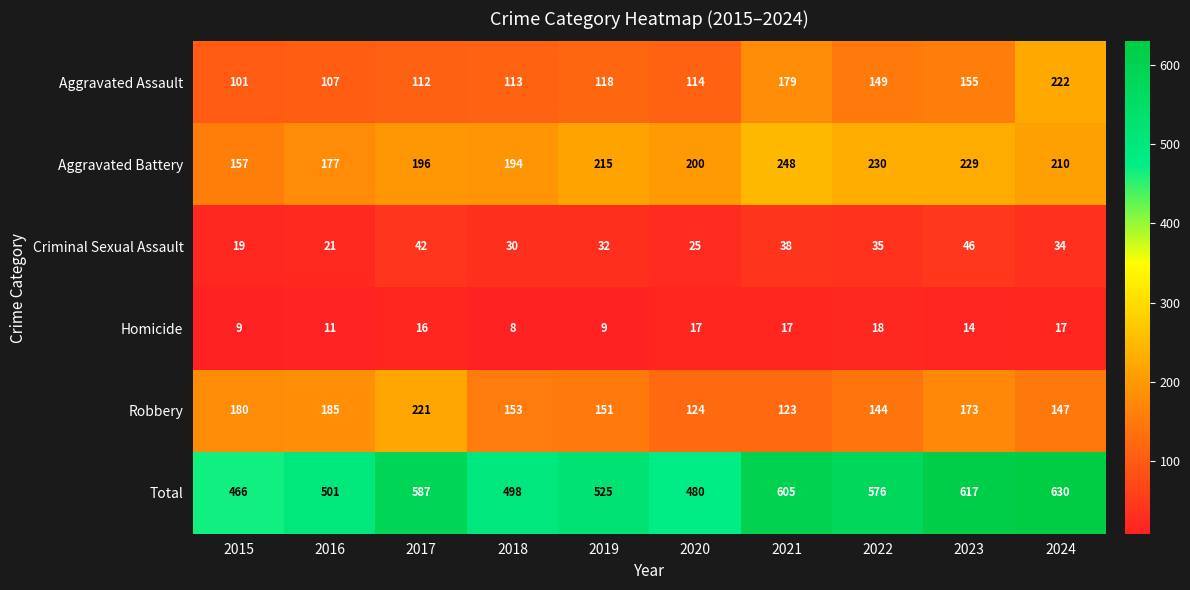

At 2022, list the series in order from largest to smallest.

Total, Aggravated Battery, Aggravated Assault, Robbery, Criminal Sexual Assault, Homicide